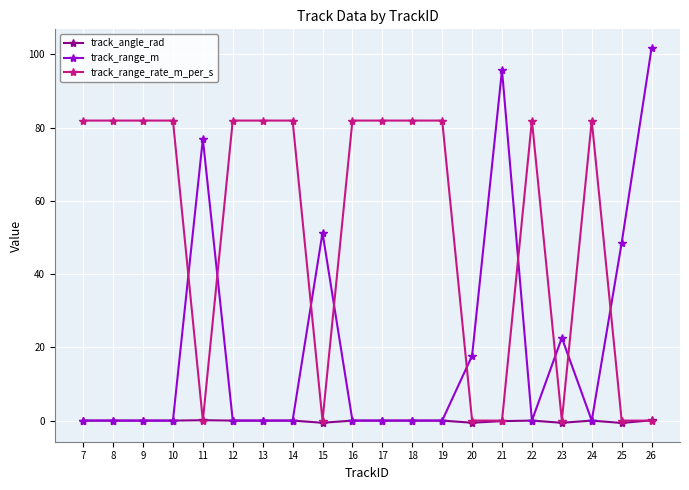

What value does the track_range_rate_m_per_s series have at 12?

81.9